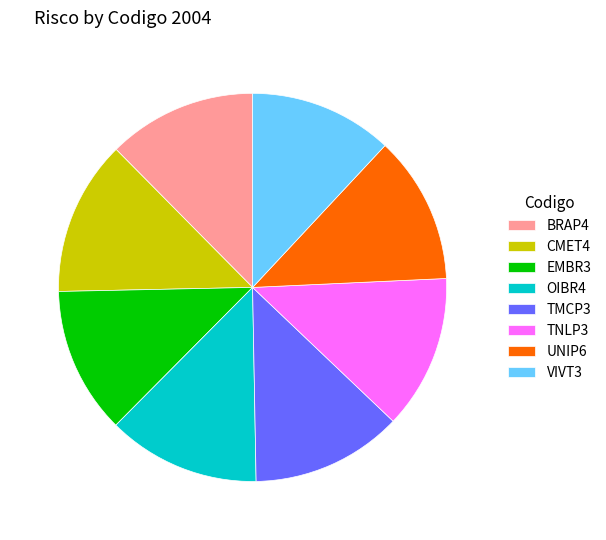

Does BRAP4 represent more than half of the total?

No